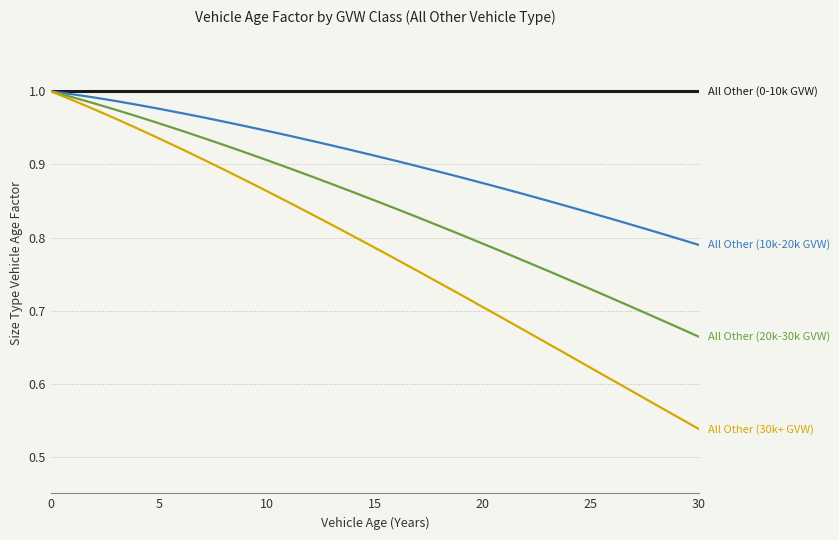

What is the label of the 5th point from the right?

26